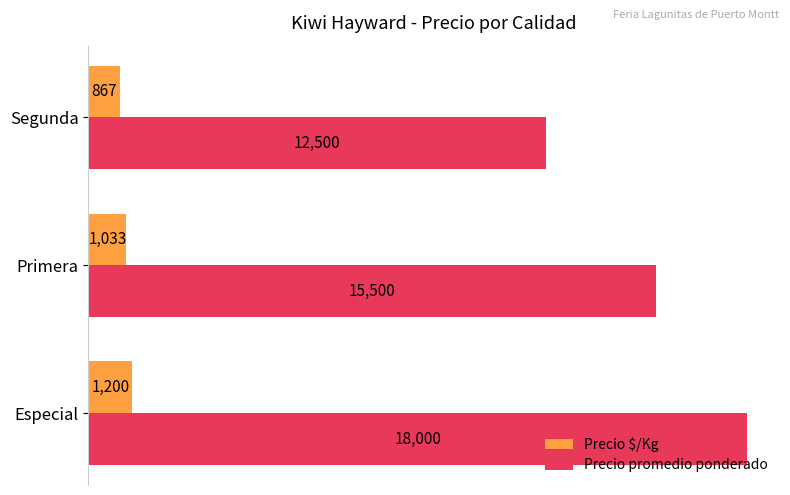

What is the difference between the maximum and minimum values in the Precio $/Kg series?

333